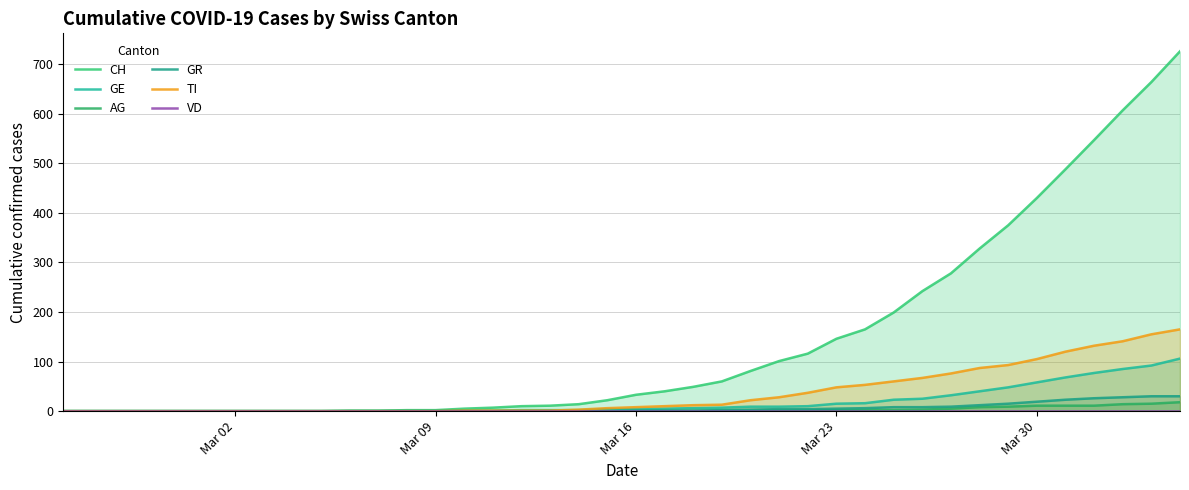

True or false: CH and GR intersect in this chart.

False